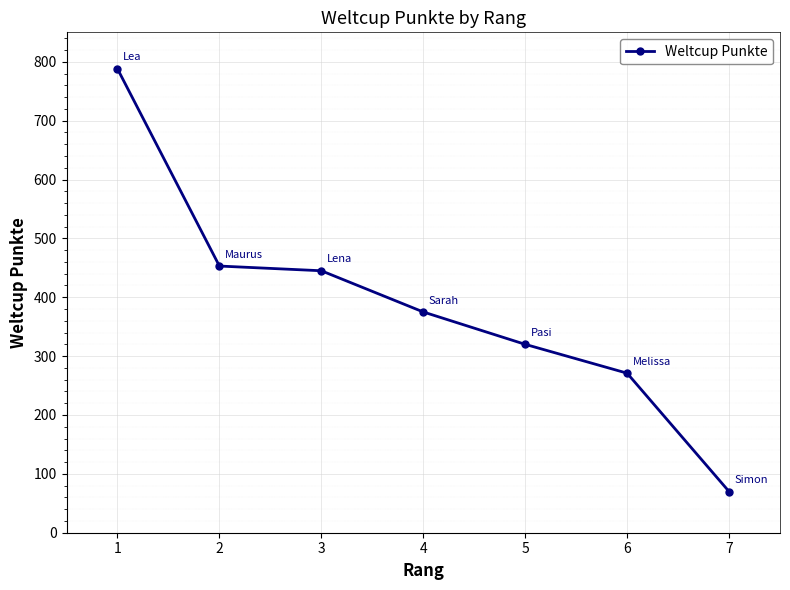

Reading left to right, what are all the values shown in this chart?

1=788	2=453	3=445	4=375	5=320	6=271	7=70